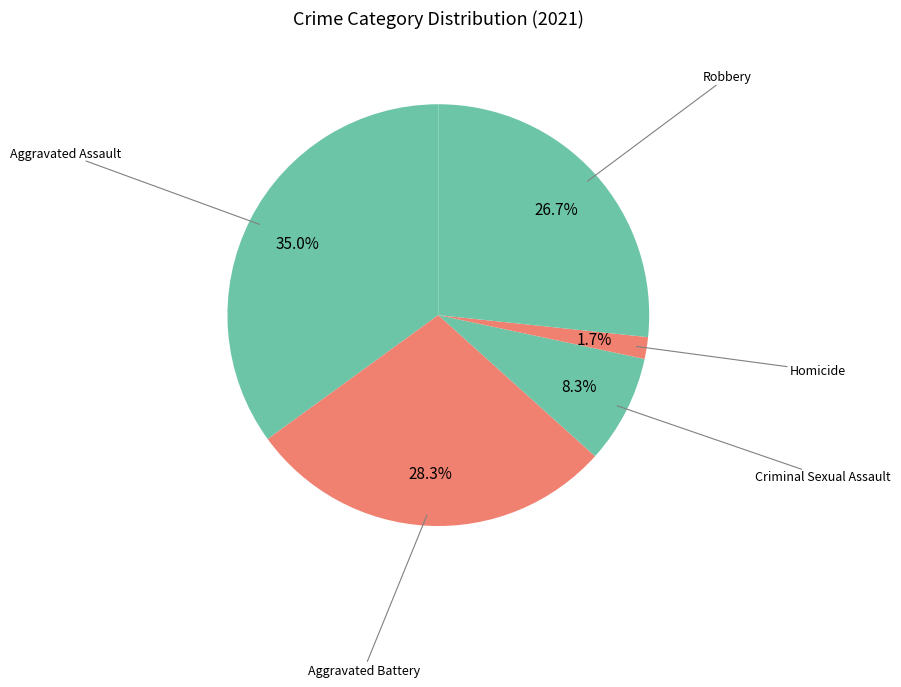

How many slices are in this pie chart?

5